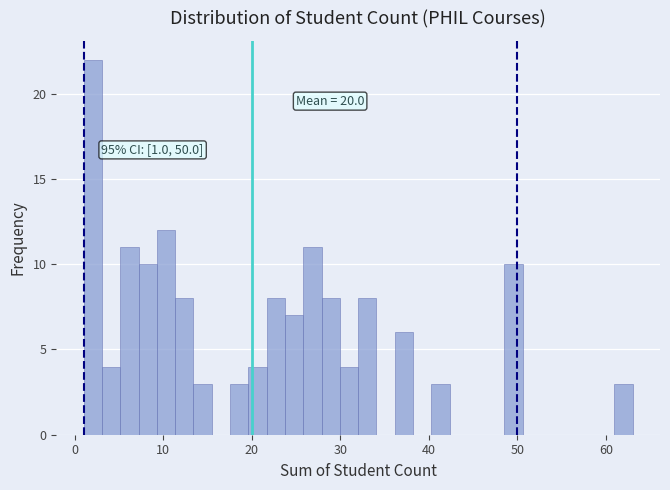

Read against the x-axis, roughly where is the centre of the tallest bar?

2